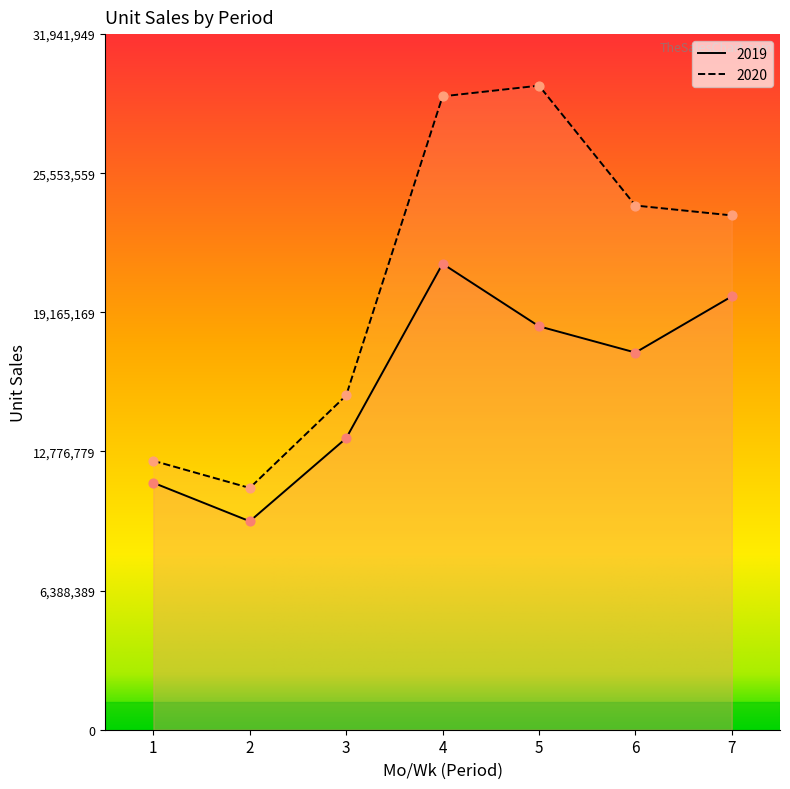

Is the value of 2020 at 3 greater than the value of 2019 at 3?

Yes